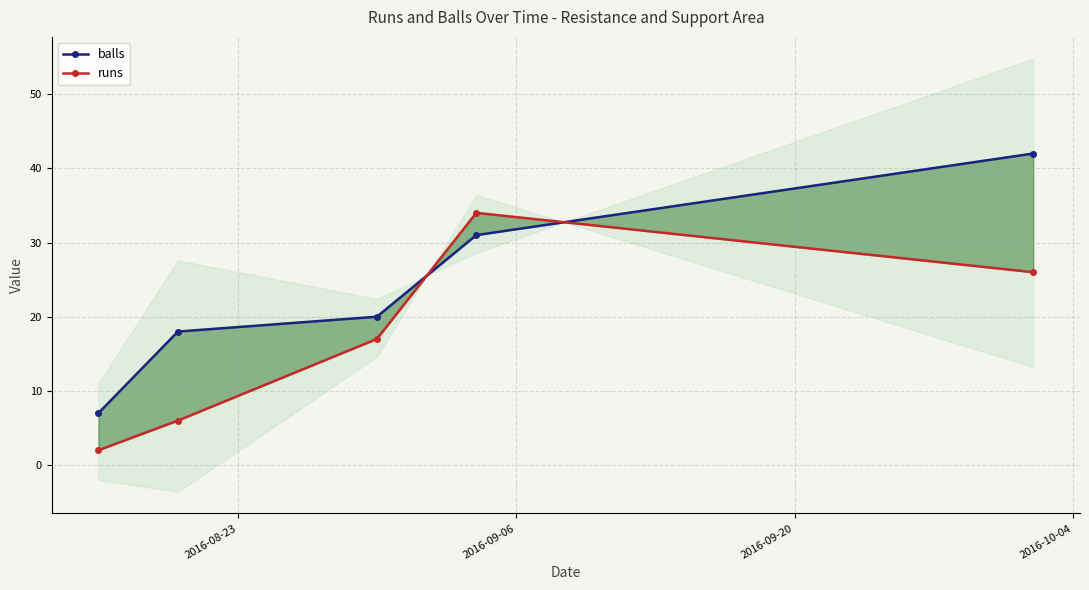

How many lines are shown in the chart?

2